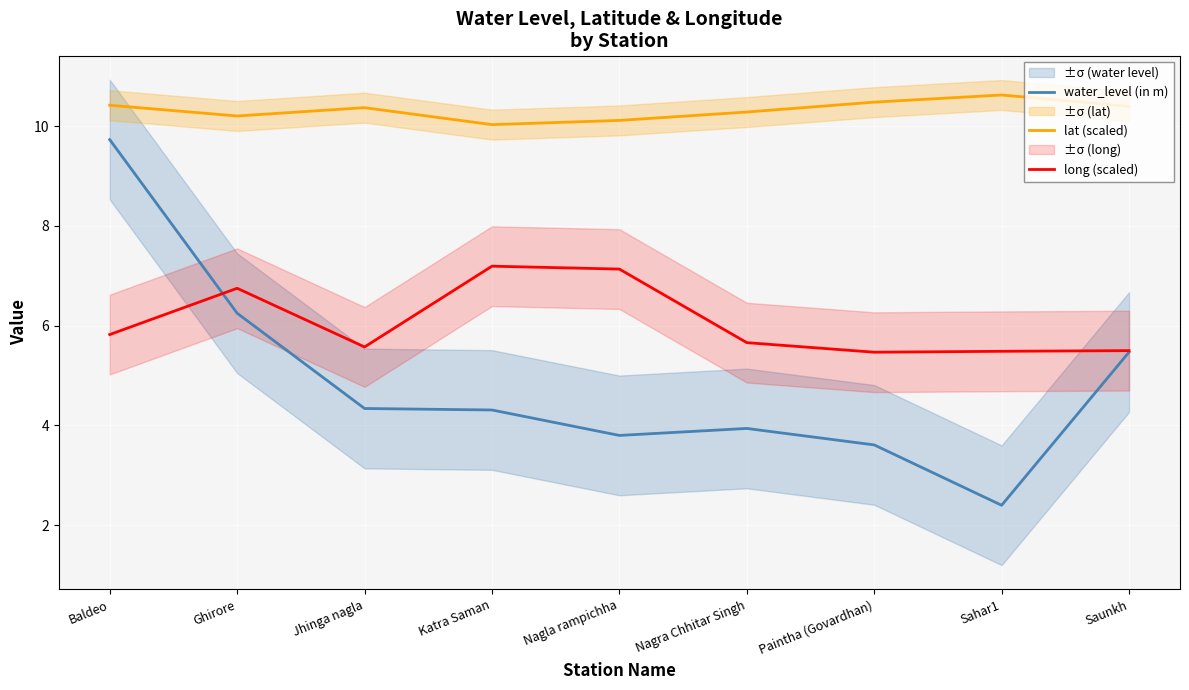

True or false: lat (scaled) and long (scaled) intersect in this chart.

False